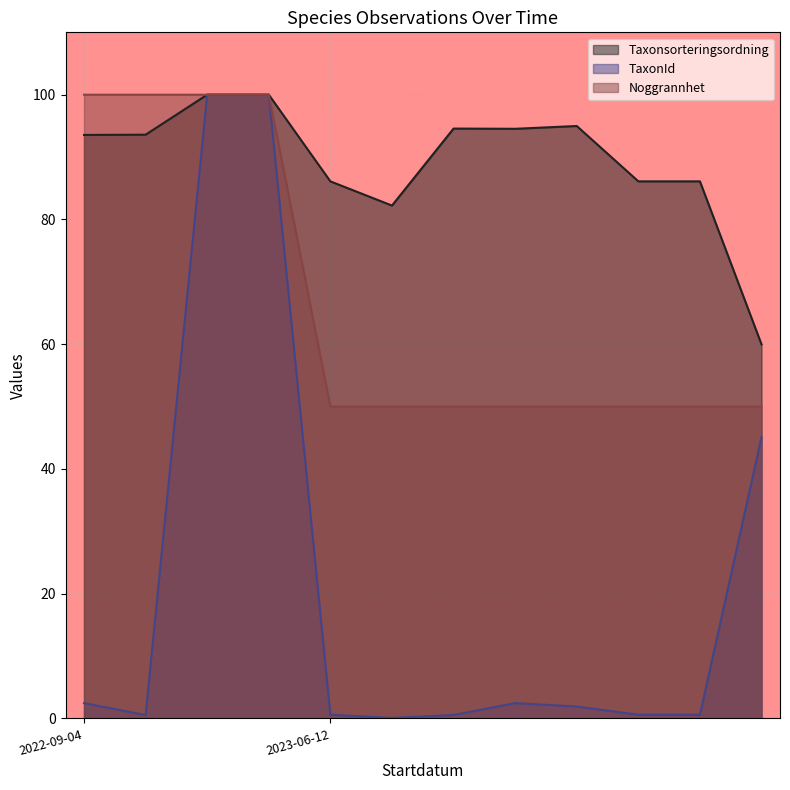

What are all the series names shown in the legend?

Taxonsorteringsordning, TaxonId, Noggrannhet